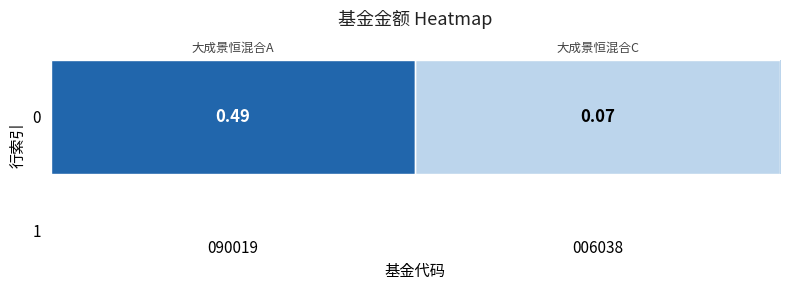

Reading left to right, transcribe all the data shown in this chart.

0.5	0.1